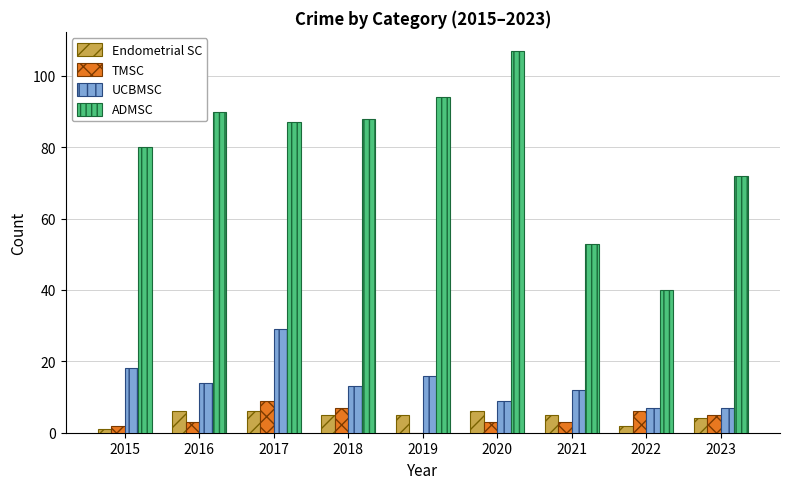

What value does the ADMSC series have at 2018?

88